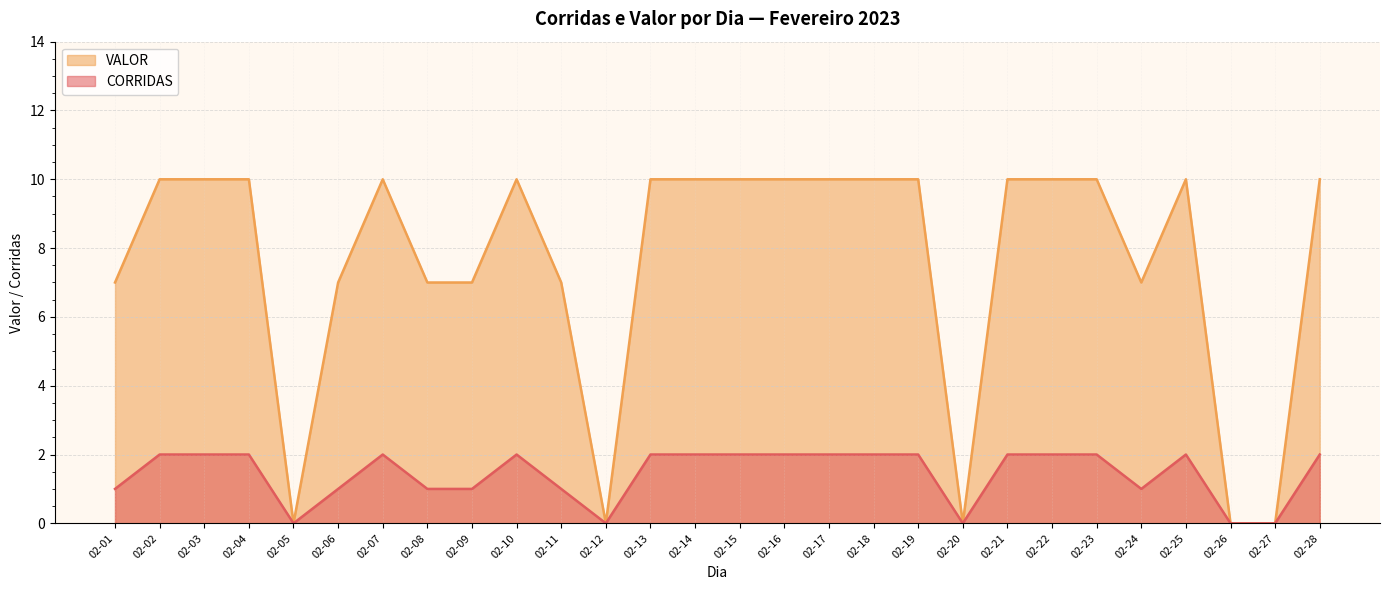

What value does the VALOR series have at 02-02?

10